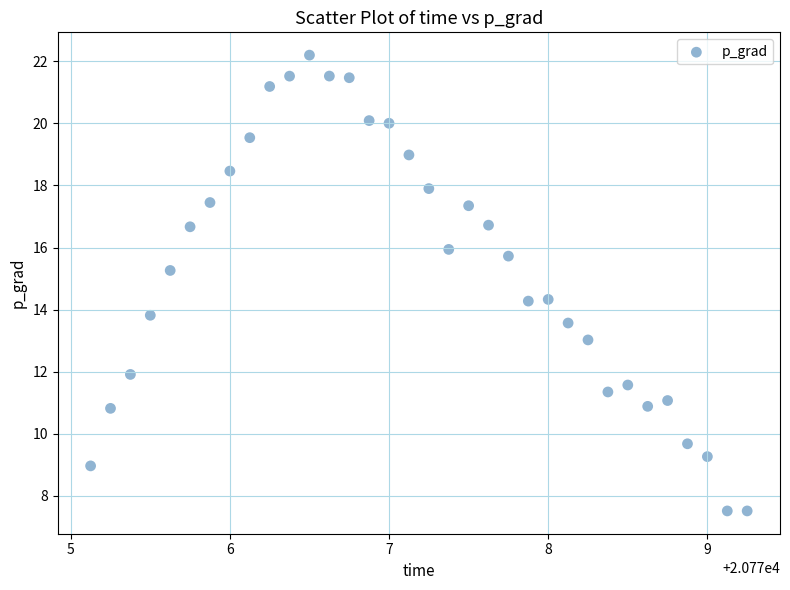

What is the range of Y values (max minus min)?

14.7